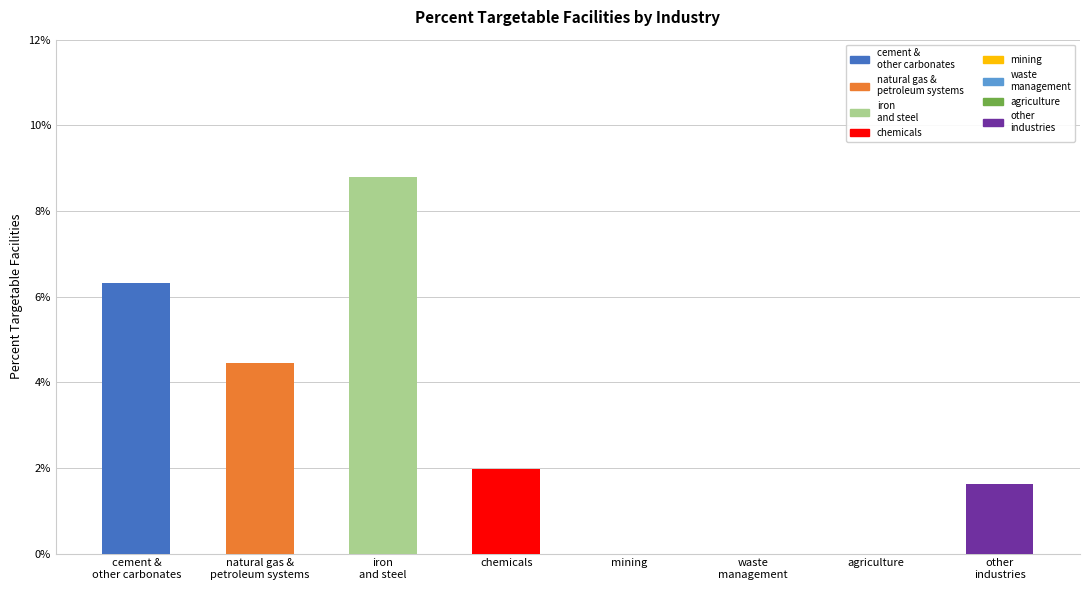

Rank the categories by value from highest to lowest.

iron
and steel, cement &
other carbonates, natural gas &
petroleum systems, chemicals, other
industries, mining, waste
management, agriculture